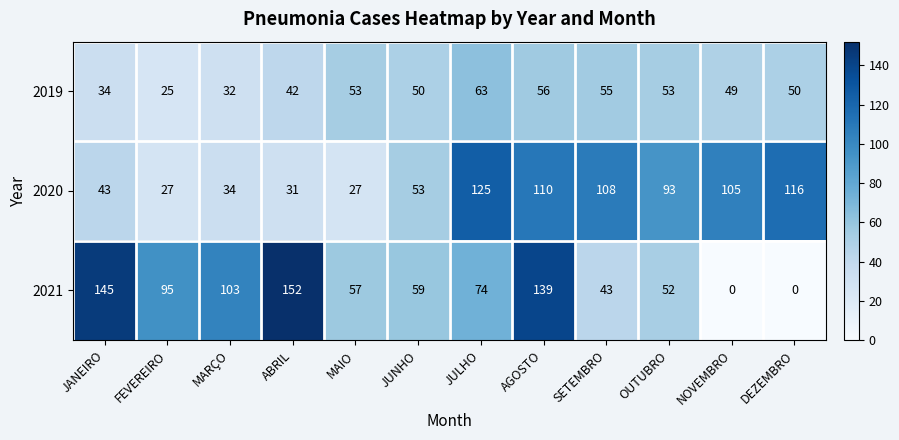

What is the sum of all 2019 values?

562